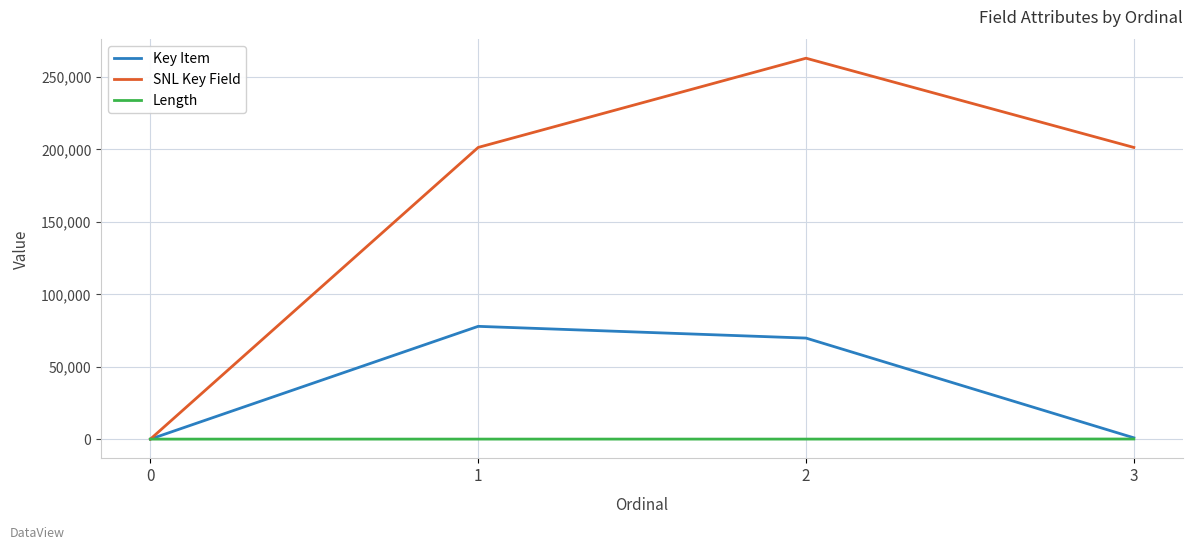

How many series are shown in this chart?

3